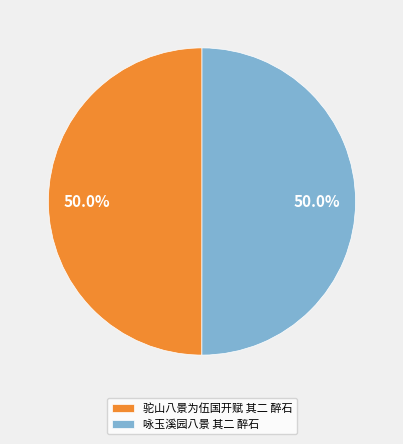

Approximately how many times larger is the value at 驼山八景为伍国开赋 其二 醉石 compared to 咏玉溪园八景 其二 醉石?

1.0